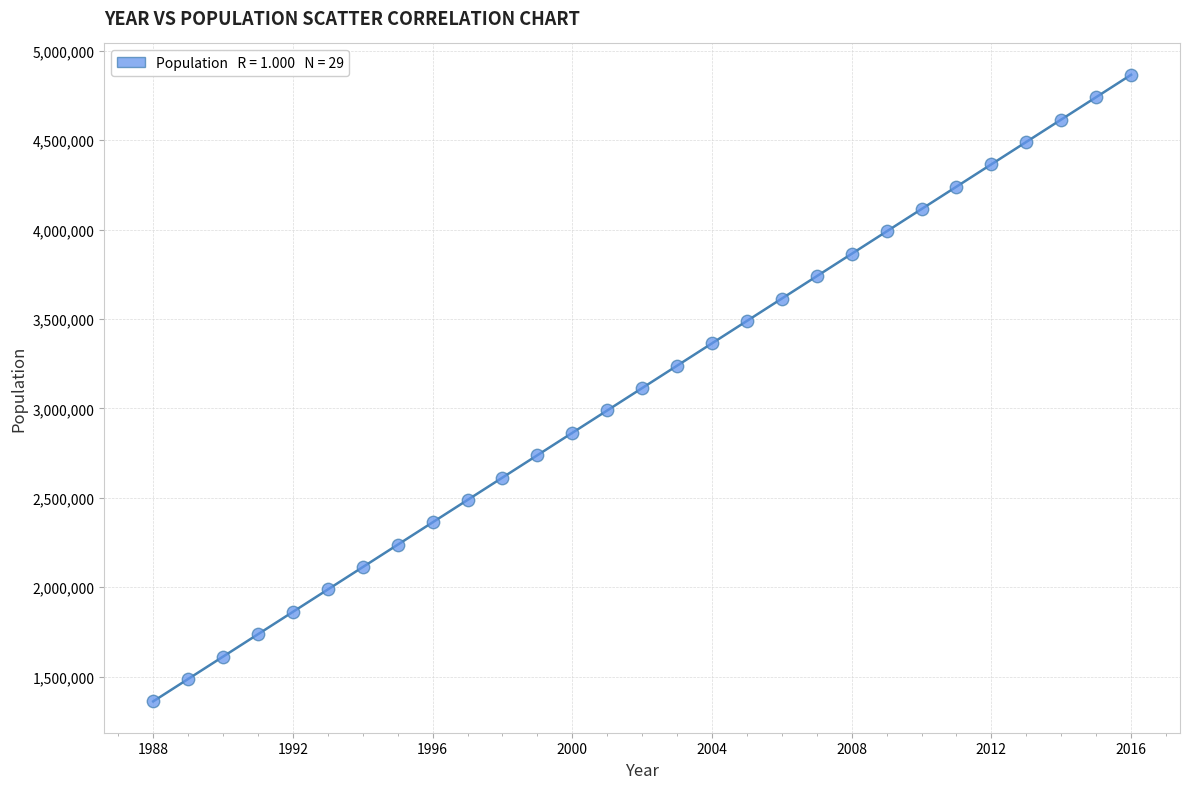

What is the range of Y values (max minus min)?

3504666.7